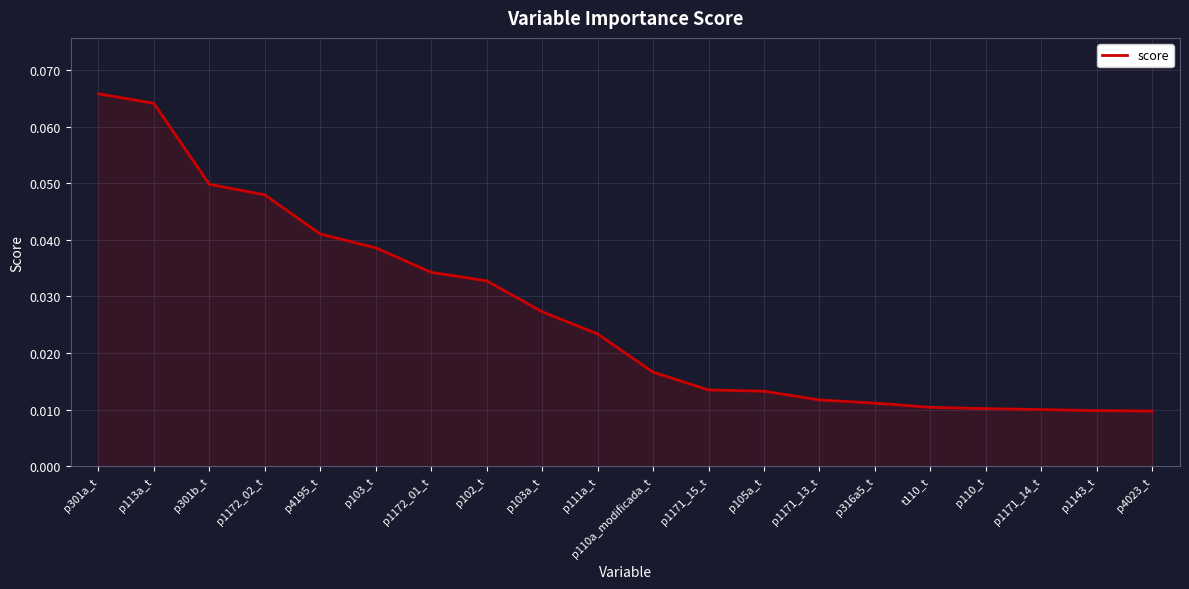

Which category has the highest value across all series?

p301a_t